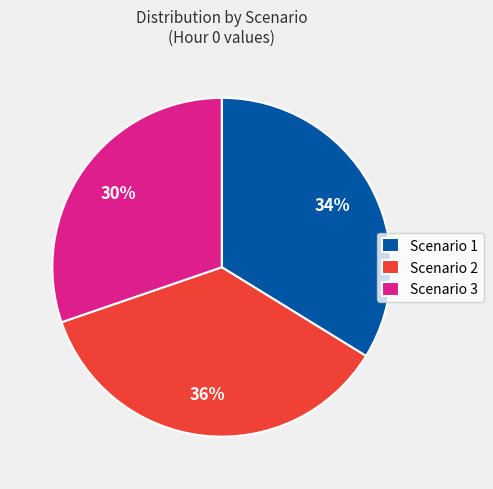

What is the ratio of the value at Scenario 2 to the value at Scenario 1?

1.1